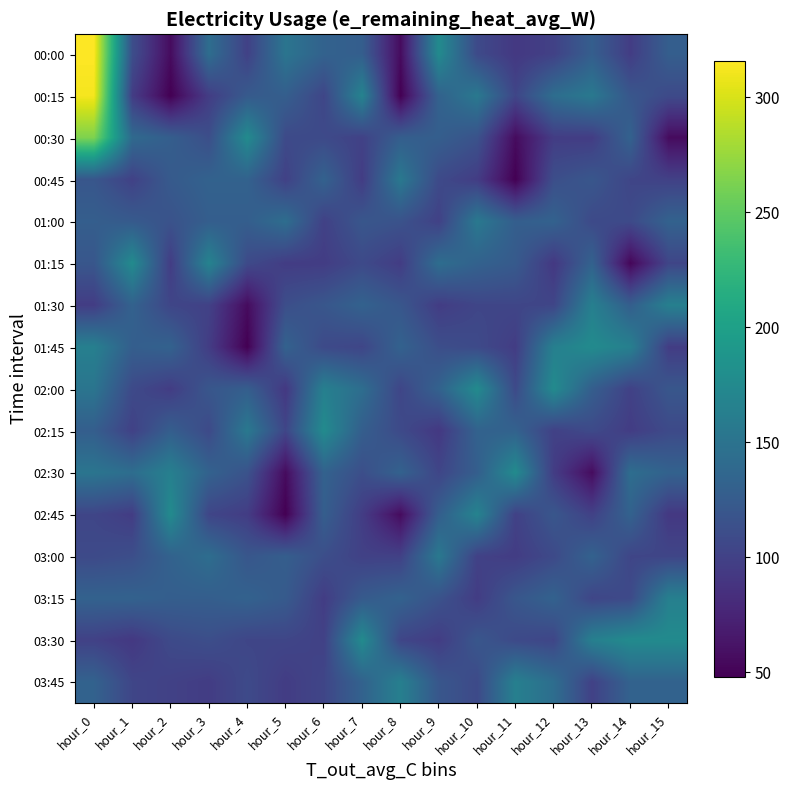

What is the minimum value shown in the chart?

48